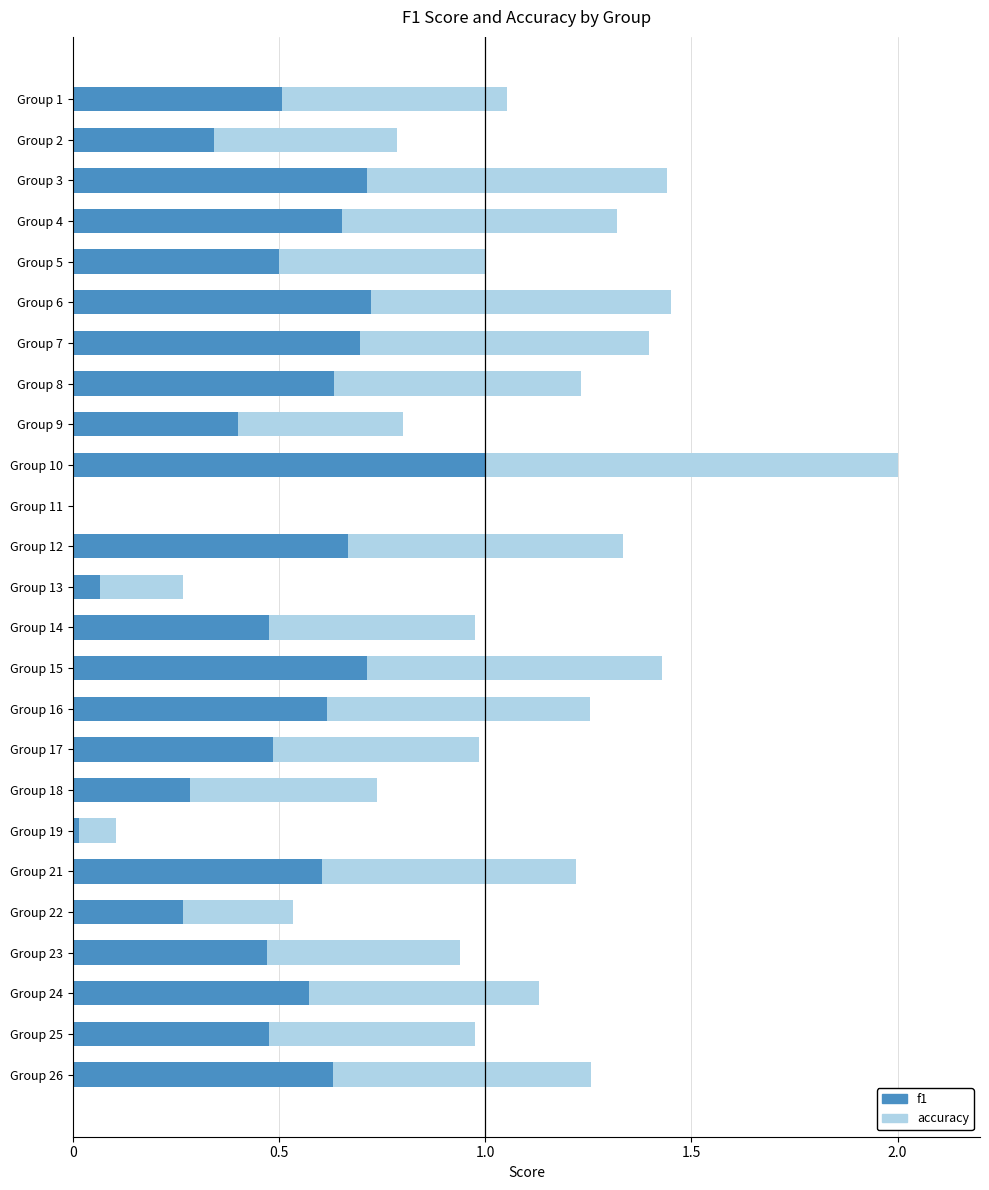

What is the maximum value for f1?

1.0